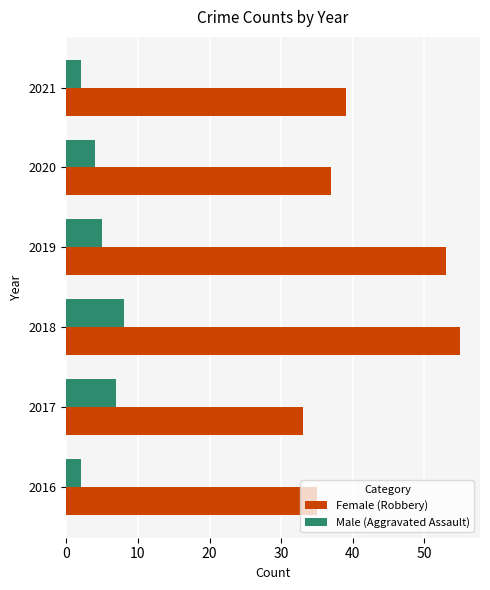

What is the greatest value displayed?

55